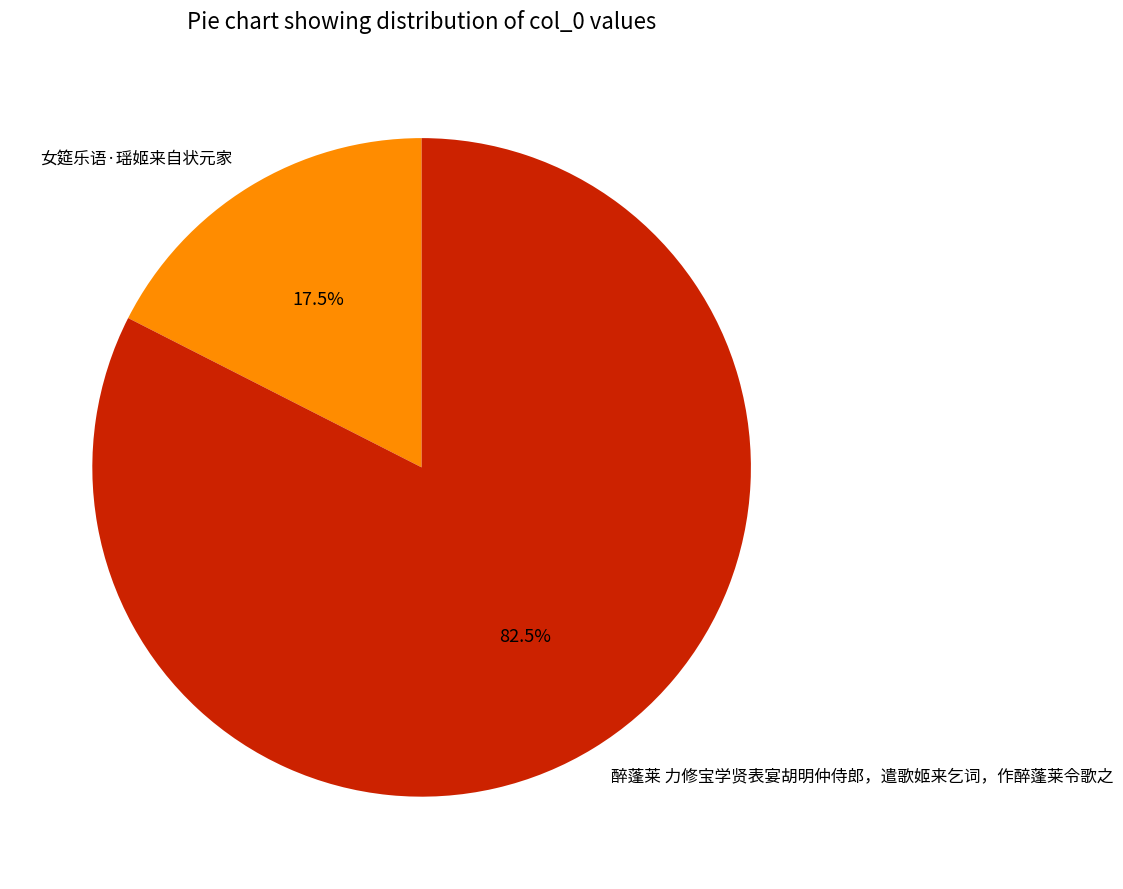

What percentage is NOT represented by 醉蓬莱 力修宝学贤表宴胡明仲侍郎，遣歌姬来乞词，作醉蓬莱令歌之?

17.5%